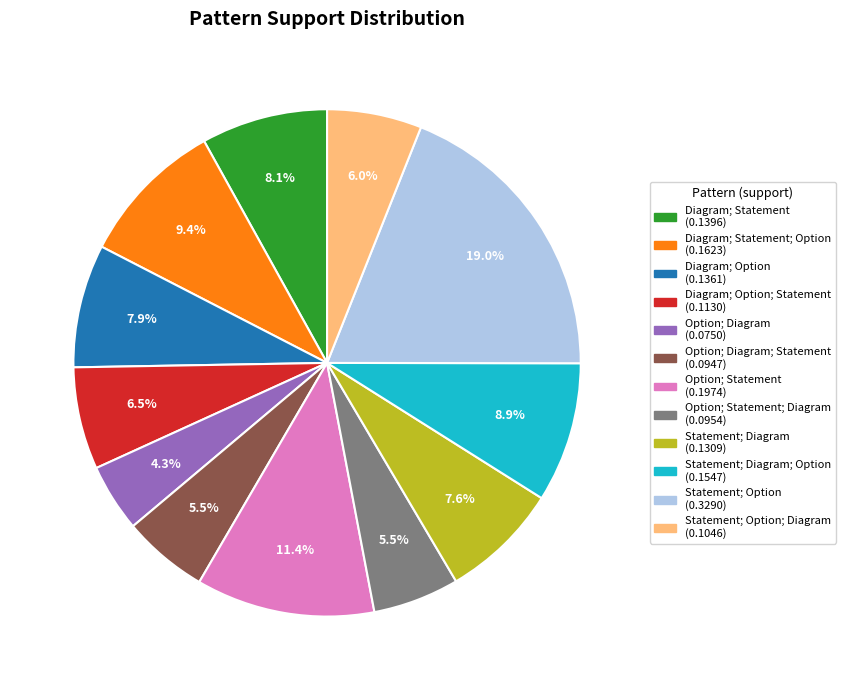

Does any single category account for the majority?

No